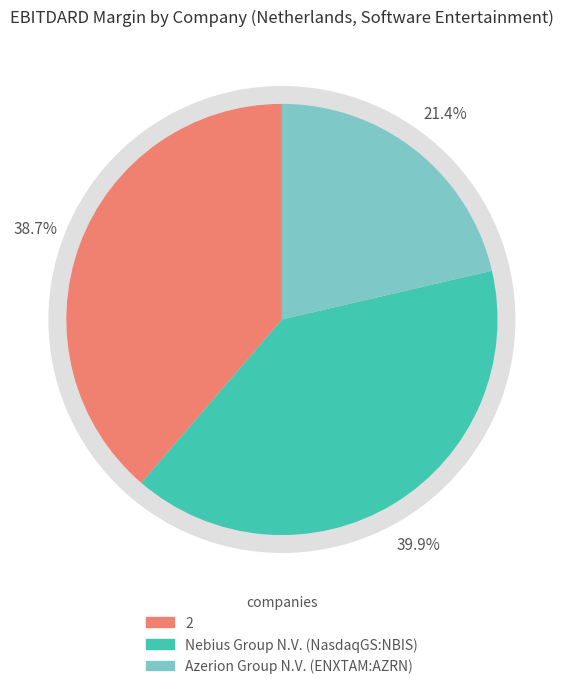

To the nearest percent, what portion does 2 represent?

39%